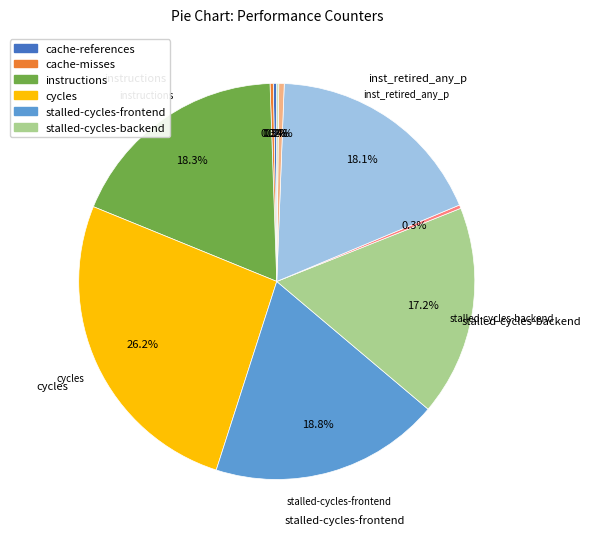

Does any single category account for the majority?

No